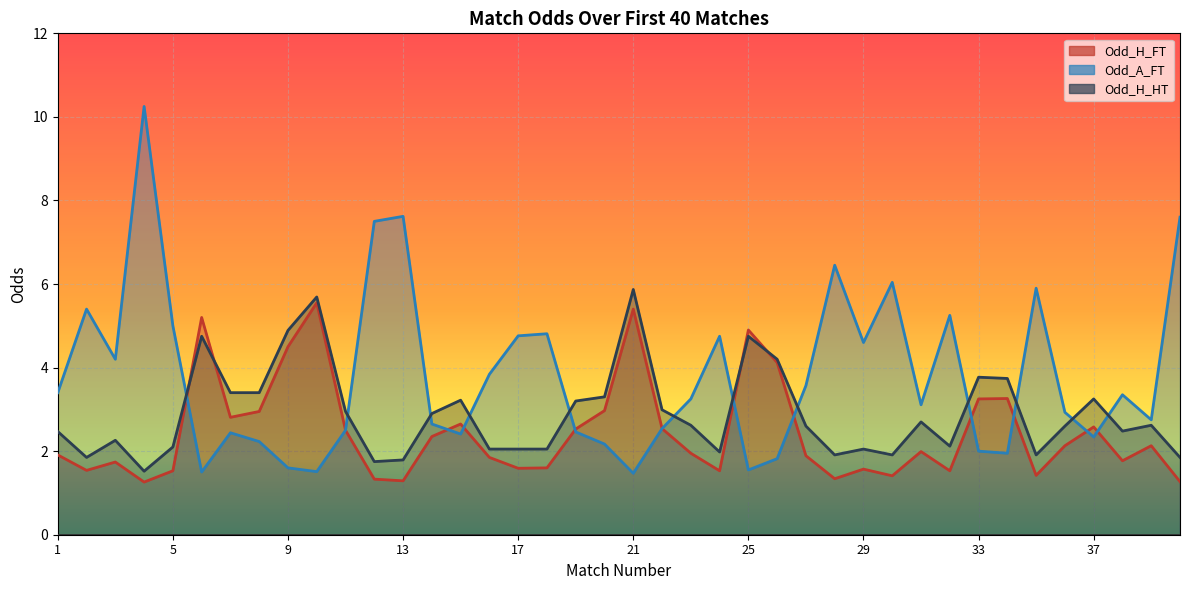

Which series changed the most between 1 and 4?

Odd_A_FT